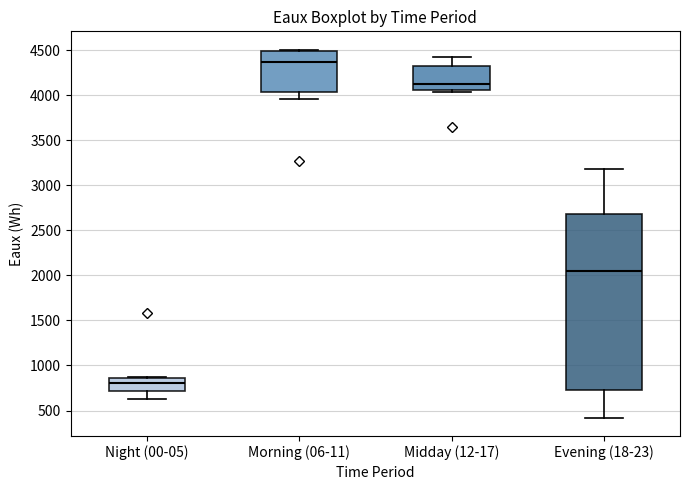

Which box has the highest median line?

Morning (06-11)